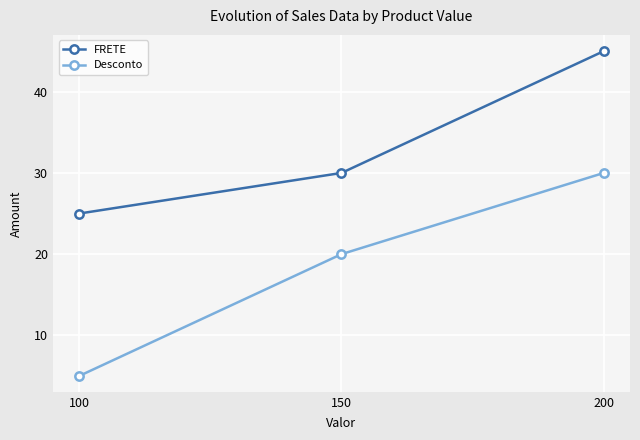

What is the difference between the Desconto values at 100 and 150?

15